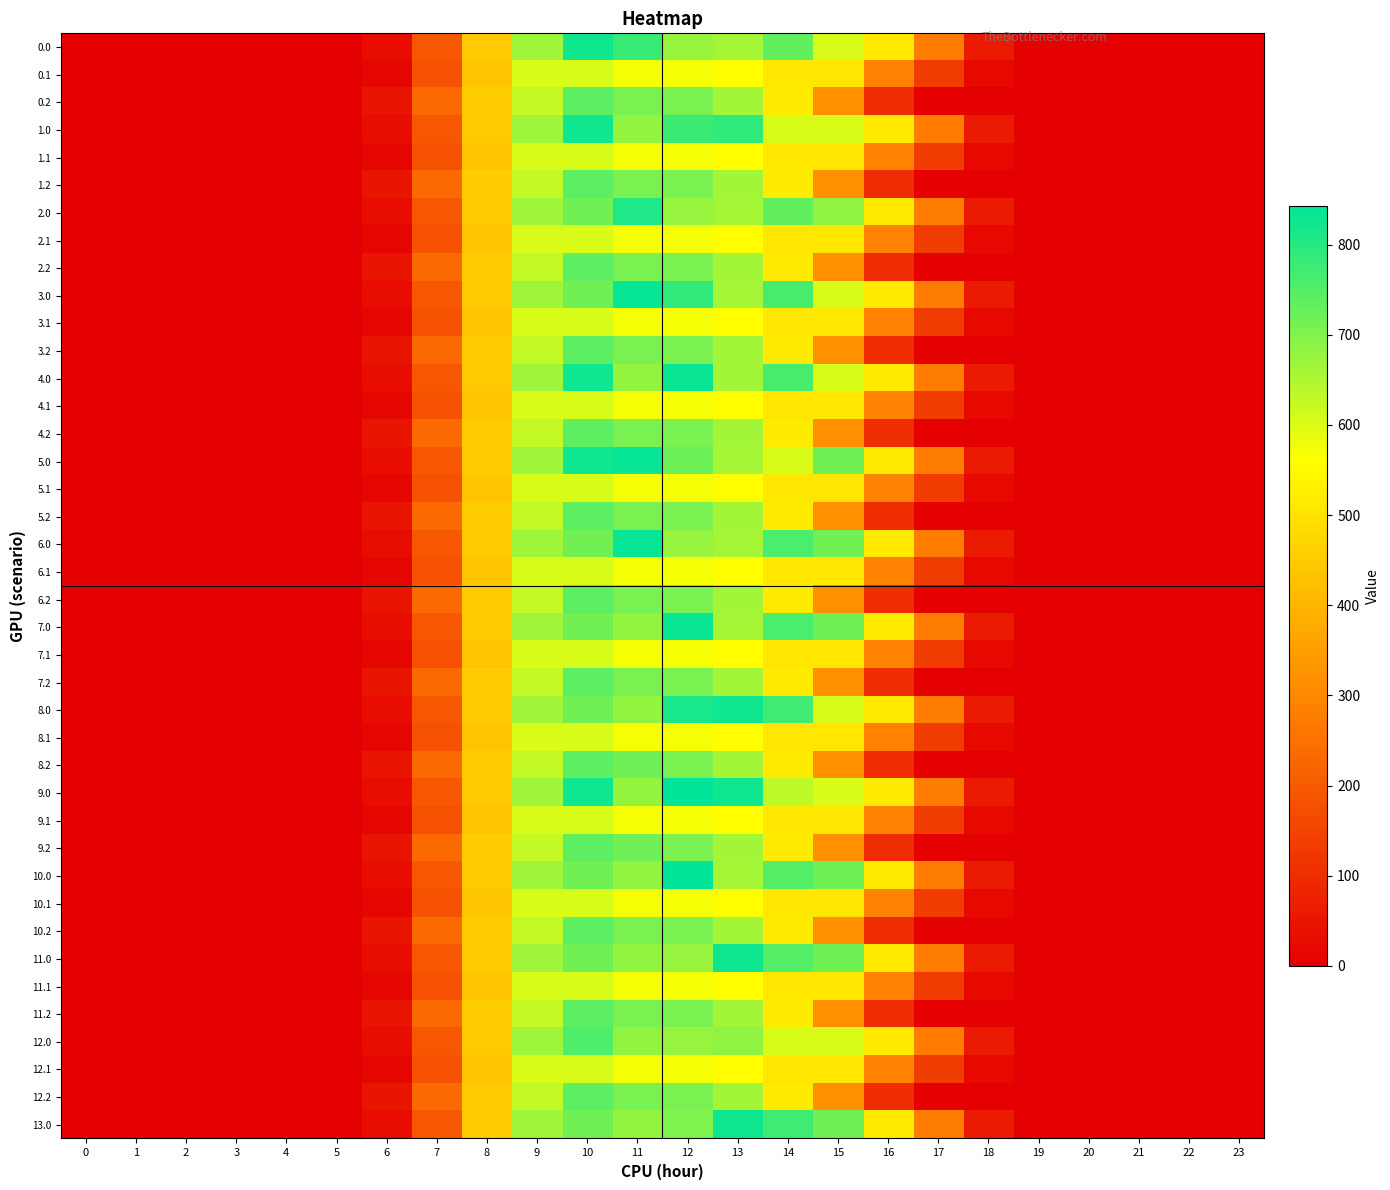

Which has a higher value, 5 or 0?

5